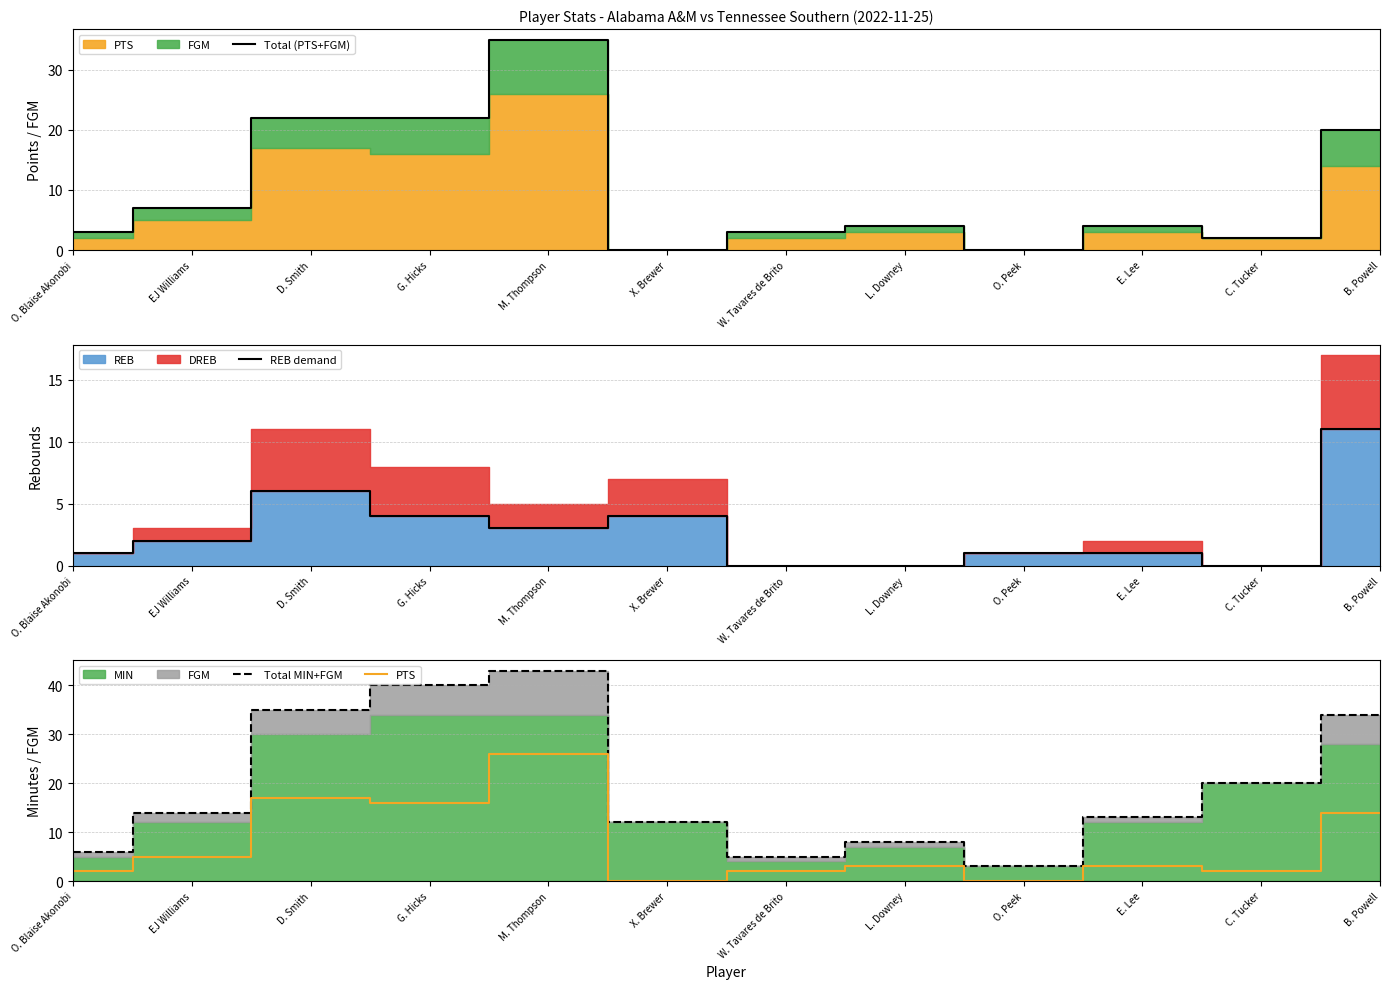

At how many categories does at least one series exceed 9?

8